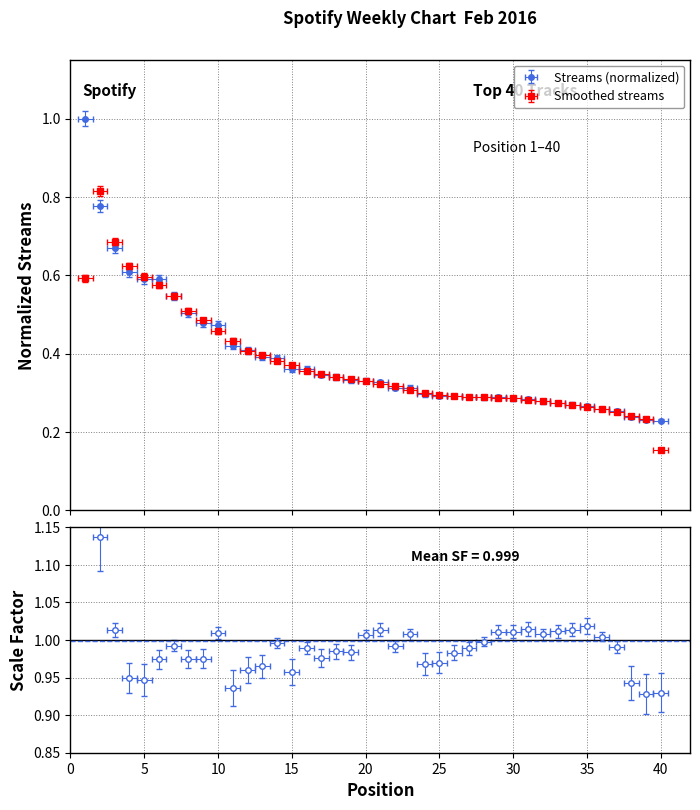

What is the greatest value displayed?

1.0